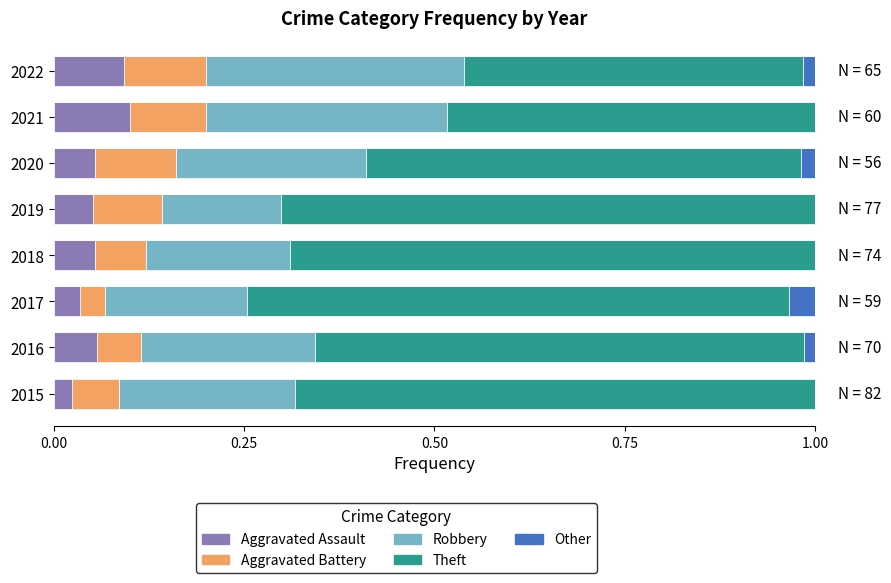

How many groups of bars are there?

8